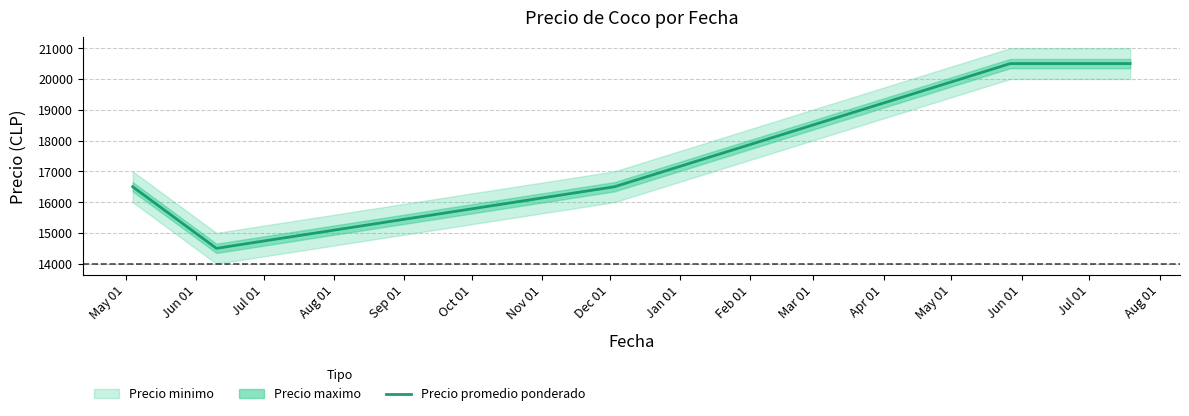

At which category does the data reach its first local valley?

Jun 01